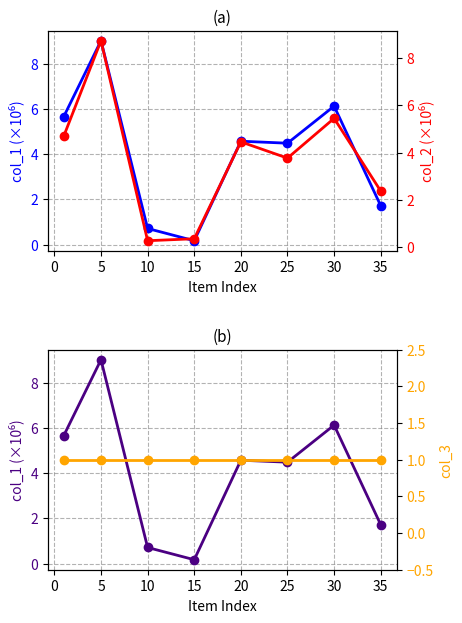

Between −5 and 20, which series saw the biggest shift?

col_1